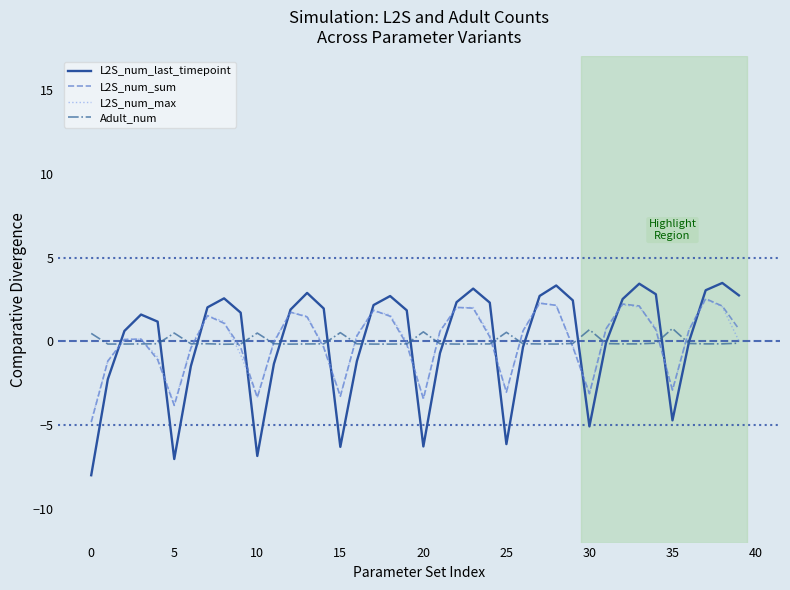

What is the maximum value shown in the chart?

3.5